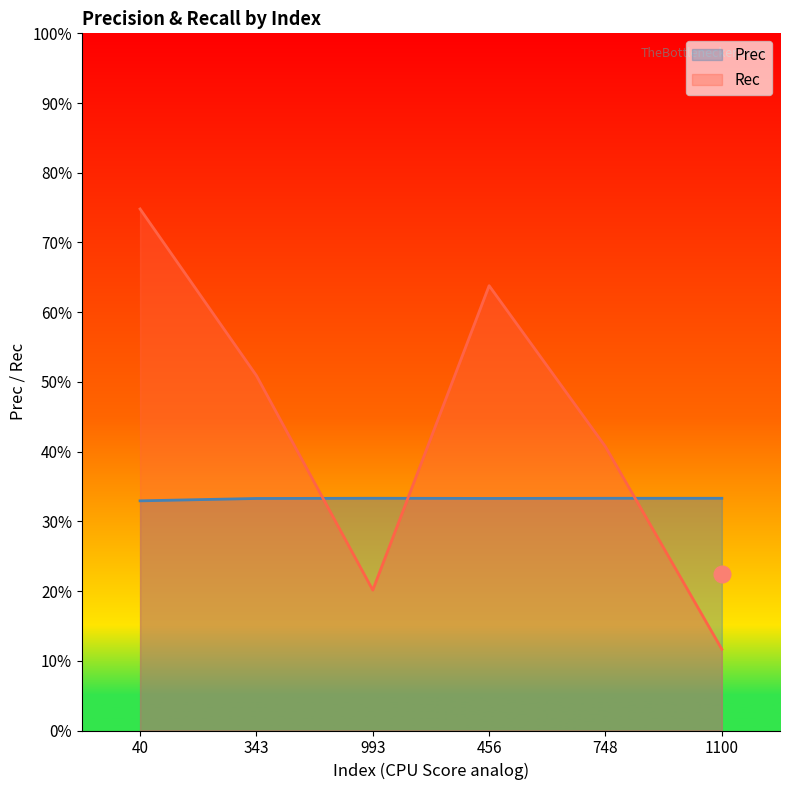

At how many categories does at least one series exceed 0?

6